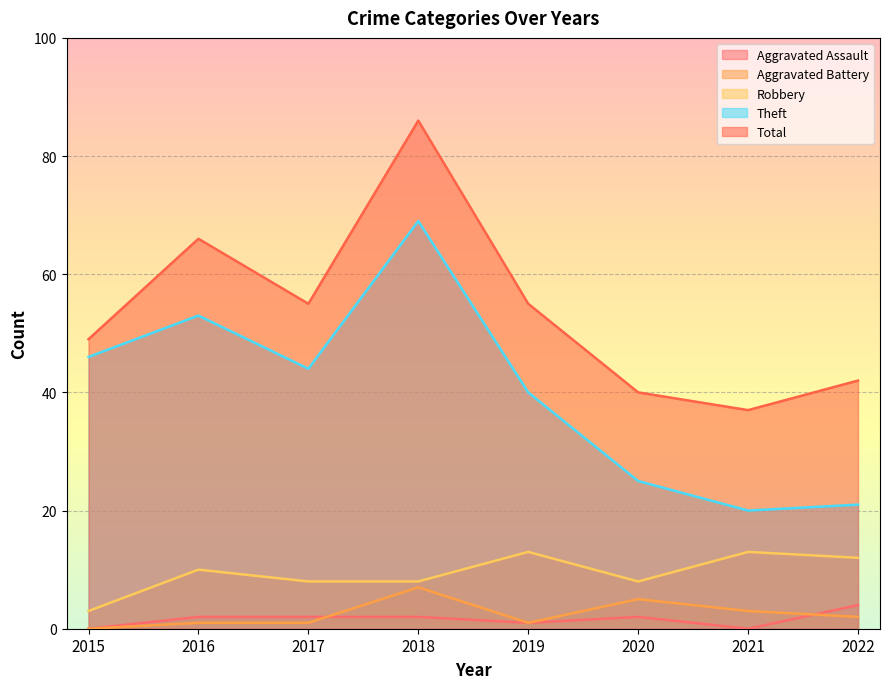

Does the chart display data point markers on the line(s)?

No